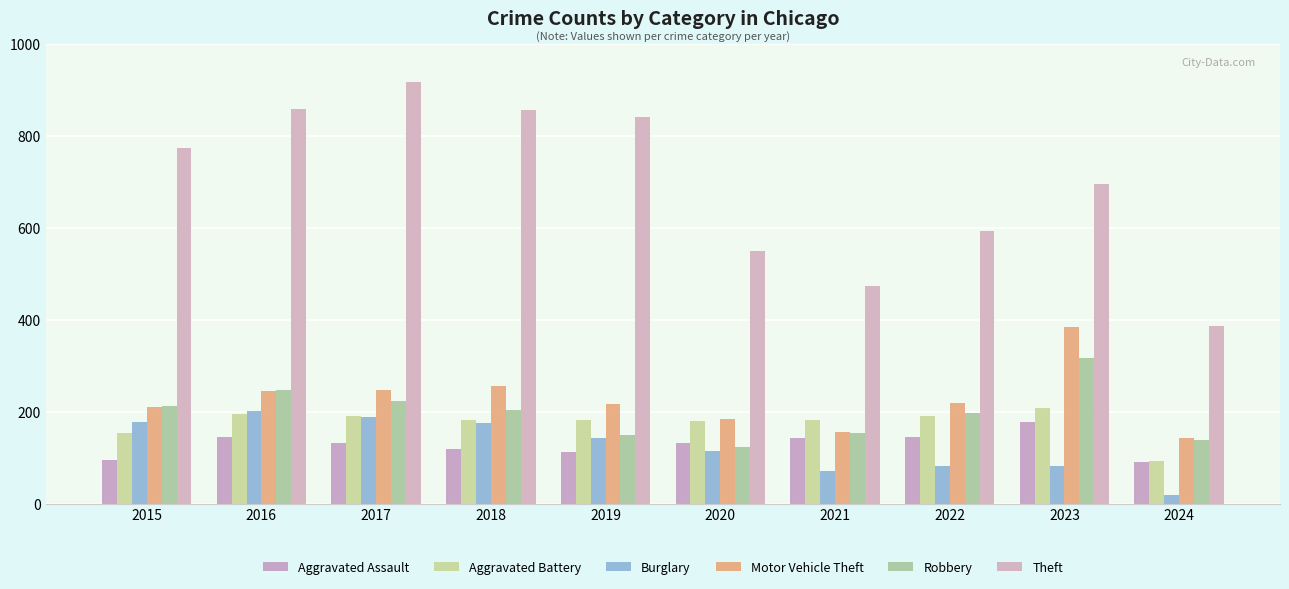

Rank the categories by Motor Vehicle Theft value from highest to lowest.

2023, 2018, 2017, 2016, 2022, 2019, 2015, 2020, 2021, 2024